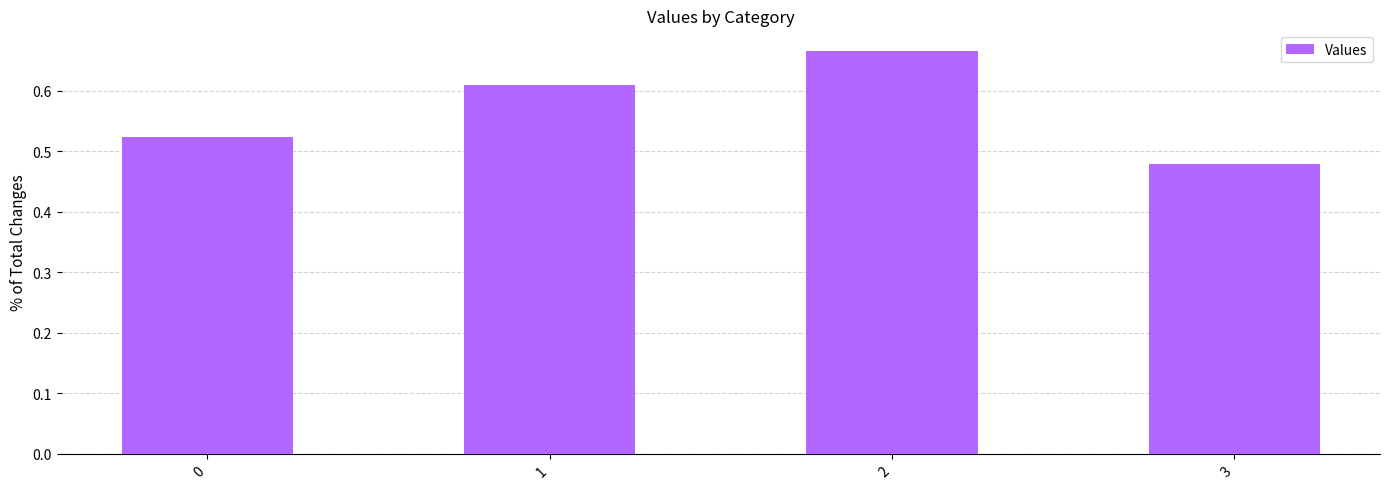

Does the chart contain any negative values?

No